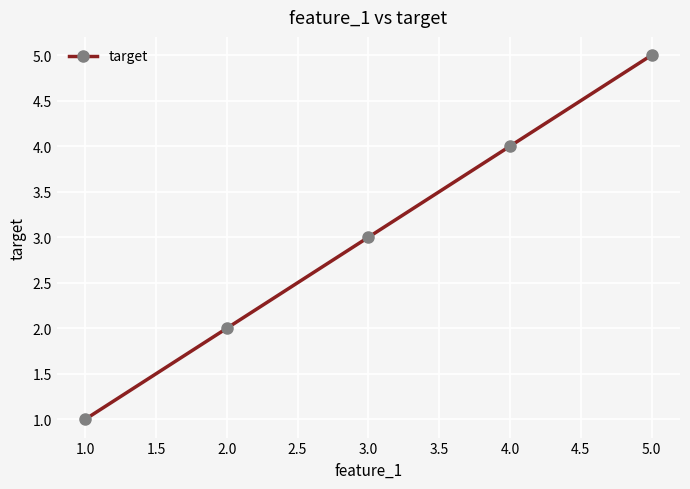

How many values are between 2 and 4?

3